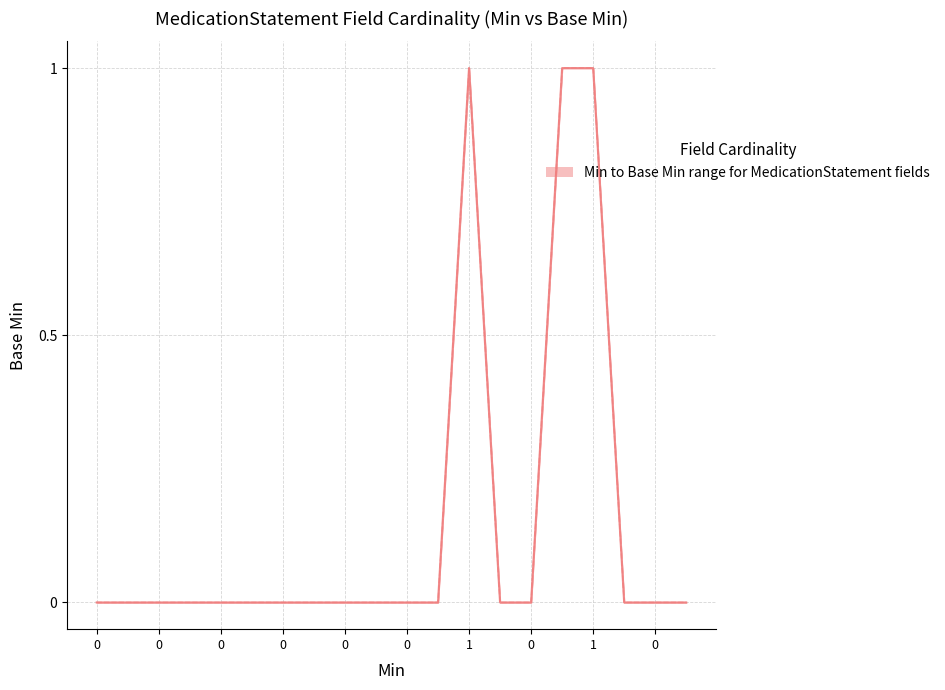

Count the Base Min values in the range 0 to 1.

20